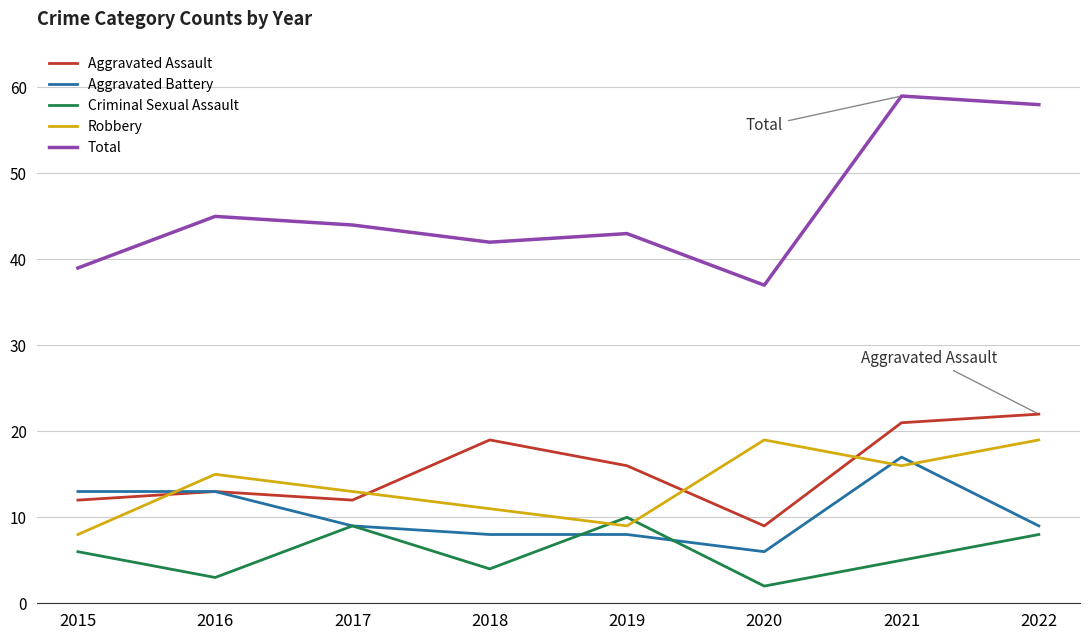

At 2018, list the series in order from largest to smallest.

Total, Aggravated Assault, Robbery, Aggravated Battery, Criminal Sexual Assault